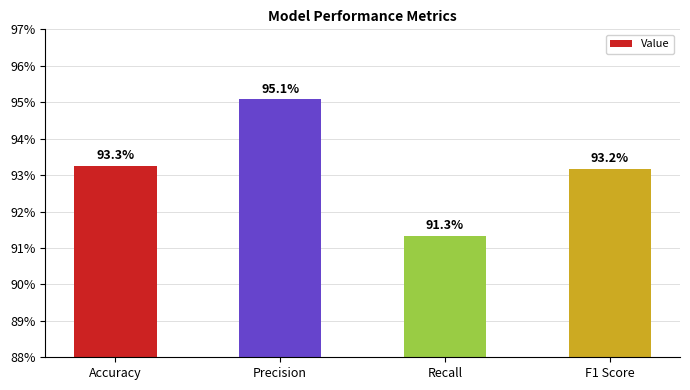

At which label is the value closest to 0?

Recall